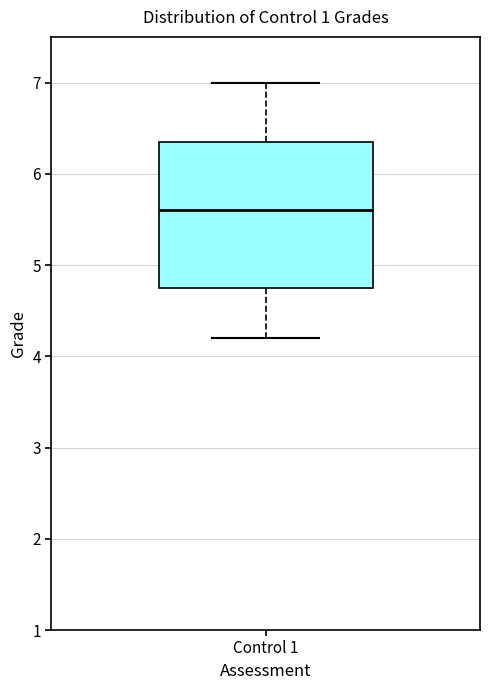

Read this box plot against the y-axis: the position of the median line, the range covered by the box, and the ends of both whiskers. The values are not printed on the chart, so give them approximately, as read against the axis.

median 5.6, box 4.8 to 6.4, whiskers 4.2 to 7.0